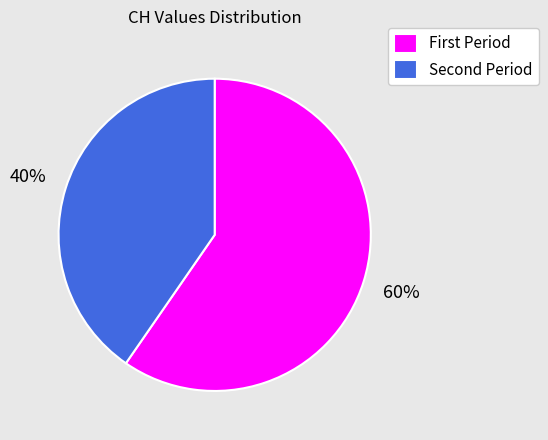

To the nearest percent, what is the average slice percentage?

50%